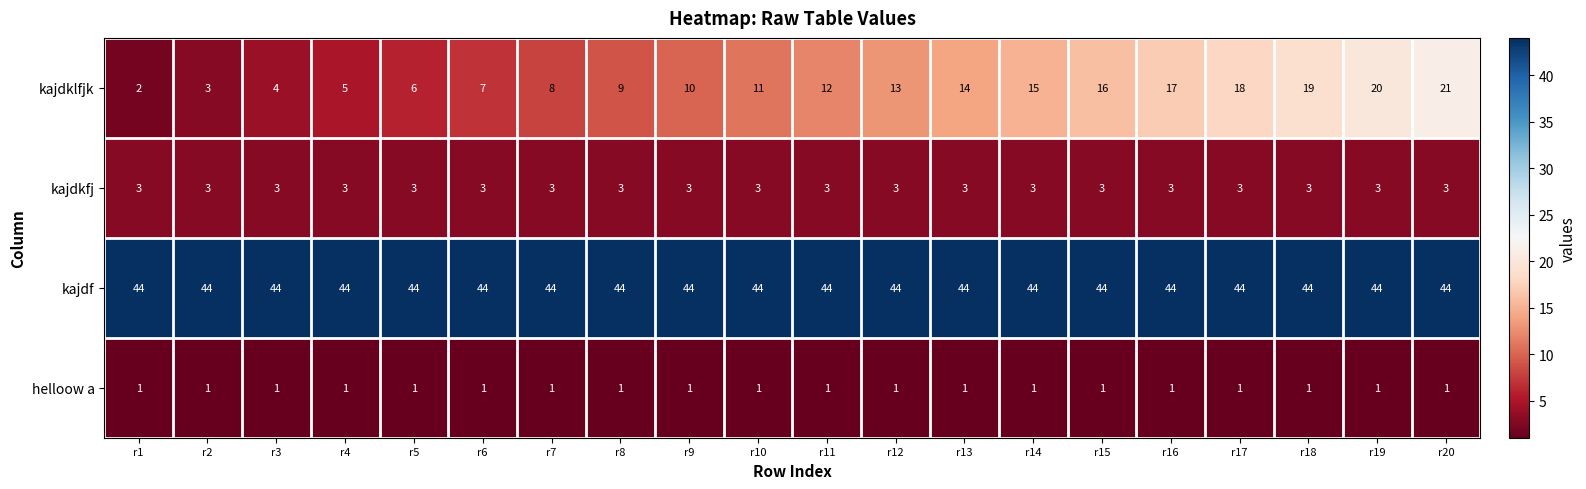

True or false: kajdf has a value of 44 at r19.

True